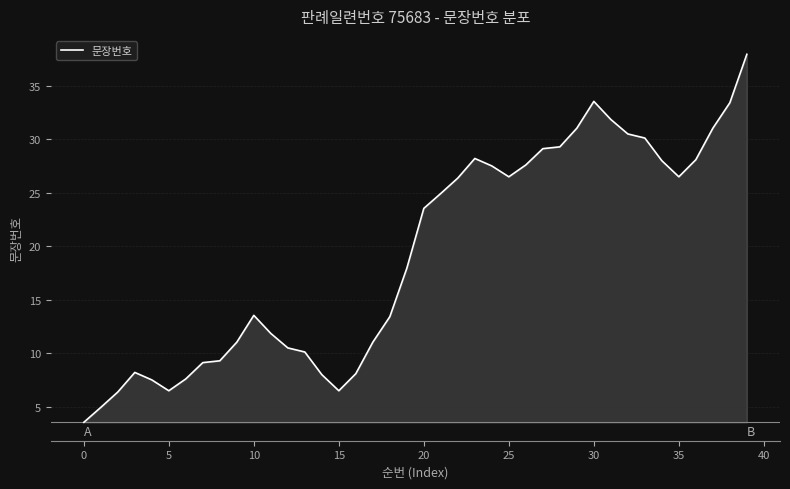

What is the greatest value displayed?

37.9